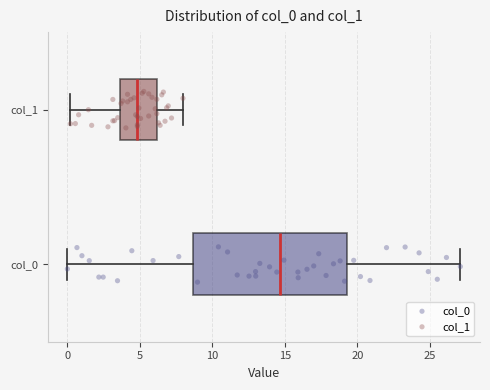

Where is the left edge of the box for col_0 on the x-axis? The values are not printed on the chart, so give them approximately, as read against the axis.

8.5